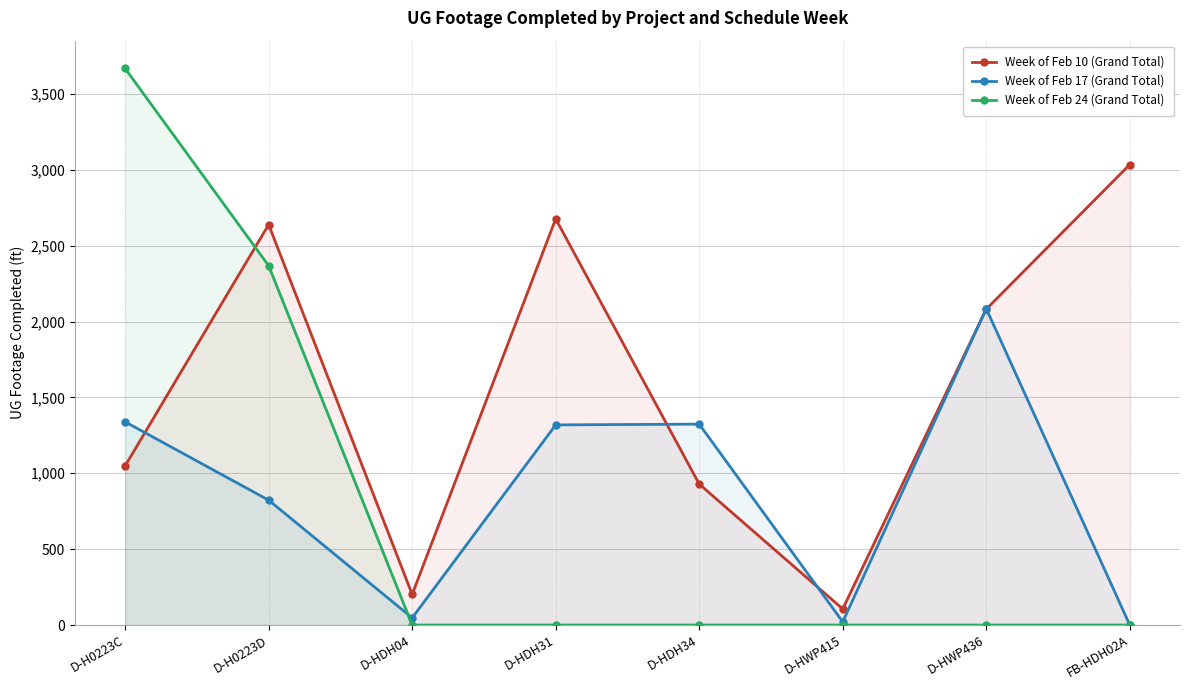

Is the value of Week of Feb 24 (Grand Total) at D-H0223D greater than the value of Week of Feb 10 (Grand Total) at FB-HDH02A?

No